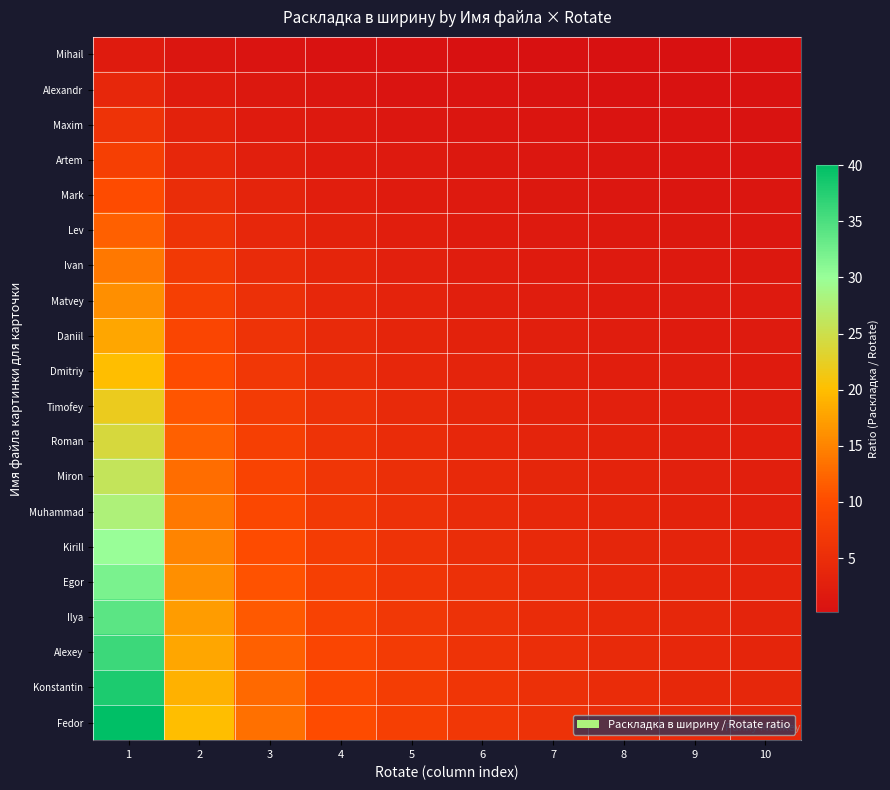

Reading left to right, list all the values displayed in this chart.

Mihail: 1=2.0	2=1.0	3=0.7	4=0.5	5=0.4	6=0.3	7=0.3	8=0.2	9=0.2	10=0.2
Alexandr: 1=4.0	2=2.0	3=1.3	4=1.0	5=0.8	6=0.7	7=0.6	8=0.5	9=0.4	10=0.4
Maxim: 1=6.0	2=3.0	3=2.0	4=1.5	5=1.2	6=1.0	7=0.9	8=0.8	9=0.7	10=0.6
Artem: 1=8.0	2=4.0	3=2.7	4=2.0	5=1.6	6=1.3	7=1.1	8=1.0	9=0.9	10=0.8
Mark: 1=10.0	2=5.0	3=3.3	4=2.5	5=2.0	6=1.7	7=1.4	8=1.2	9=1.1	10=1.0
Lev: 1=12.0	2=6.0	3=4.0	4=3.0	5=2.4	6=2.0	7=1.7	8=1.5	9=1.3	10=1.2
Ivan: 1=14.0	2=7.0	3=4.7	4=3.5	5=2.8	6=2.3	7=2.0	8=1.8	9=1.6	10=1.4
Matvey: 1=16.0	2=8.0	3=5.3	4=4.0	5=3.2	6=2.7	7=2.3	8=2.0	9=1.8	10=1.6
Daniil: 1=18.0	2=9.0	3=6.0	4=4.5	5=3.6	6=3.0	7=2.6	8=2.2	9=2.0	10=1.8
Dmitriy: 1=20.0	2=10.0	3=6.7	4=5.0	5=4.0	6=3.3	7=2.9	8=2.5	9=2.2	10=2.0
Timofey: 1=22.0	2=11.0	3=7.3	4=5.5	5=4.4	6=3.7	7=3.1	8=2.8	9=2.4	10=2.2
Roman: 1=24.0	2=12.0	3=8.0	4=6.0	5=4.8	6=4.0	7=3.4	8=3.0	9=2.7	10=2.4
Miron: 1=26.0	2=13.0	3=8.7	4=6.5	5=5.2	6=4.3	7=3.7	8=3.2	9=2.9	10=2.6
Muhammad: 1=28.0	2=14.0	3=9.3	4=7.0	5=5.6	6=4.7	7=4.0	8=3.5	9=3.1	10=2.8
Kirill: 1=30.0	2=15.0	3=10.0	4=7.5	5=6.0	6=5.0	7=4.3	8=3.8	9=3.3	10=3.0
Egor: 1=32.0	2=16.0	3=10.7	4=8.0	5=6.4	6=5.3	7=4.6	8=4.0	9=3.6	10=3.2
Ilya: 1=34.0	2=17.0	3=11.3	4=8.5	5=6.8	6=5.7	7=4.9	8=4.2	9=3.8	10=3.4
Alexey: 1=36.0	2=18.0	3=12.0	4=9.0	5=7.2	6=6.0	7=5.1	8=4.5	9=4.0	10=3.6
Konstantin: 1=38.0	2=19.0	3=12.7	4=9.5	5=7.6	6=6.3	7=5.4	8=4.8	9=4.2	10=3.8
Fedor: 1=40.0	2=20.0	3=13.3	4=10.0	5=8.0	6=6.7	7=5.7	8=5.0	9=4.4	10=4.0